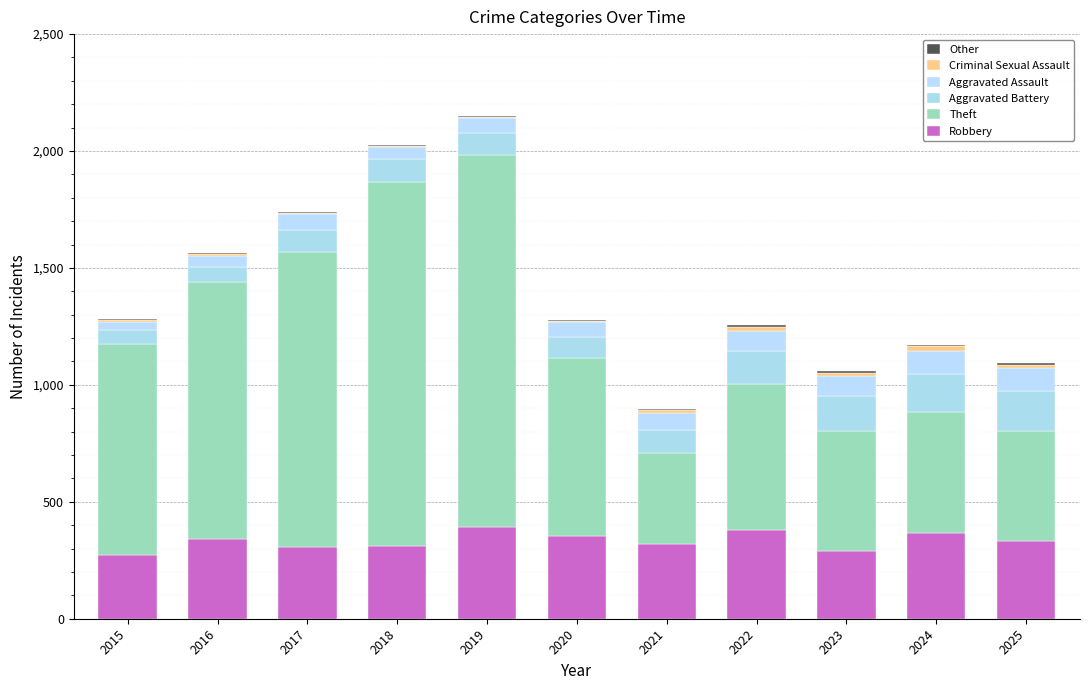

The Theft series shows 473 at 2025. True or false?

True